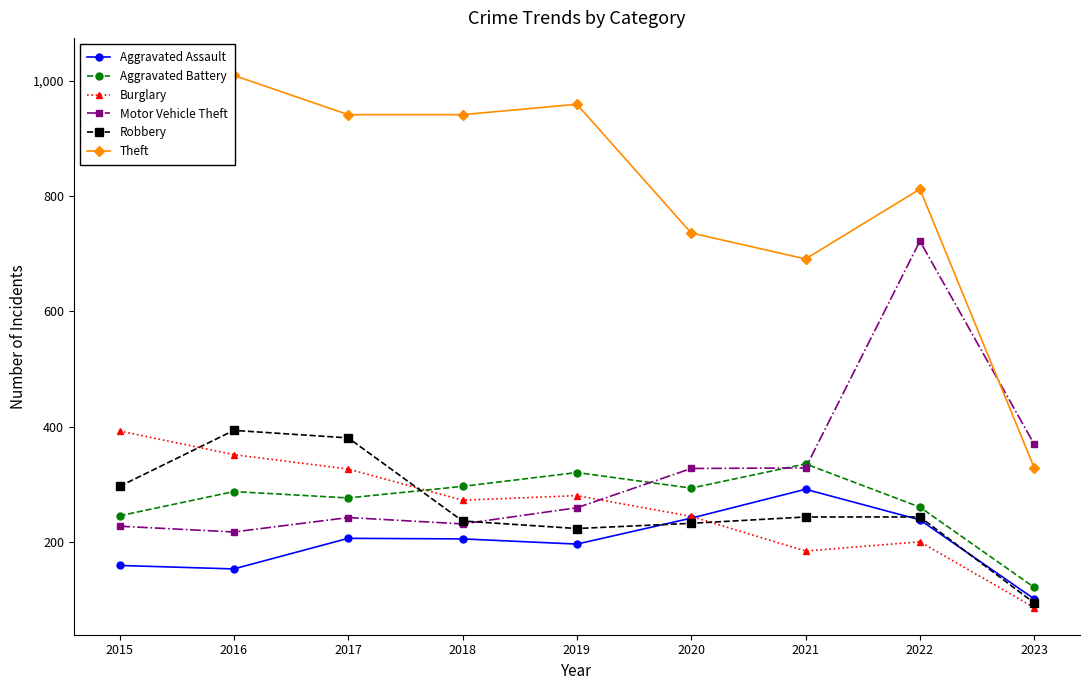

In Theft, how many points are lower than both neighbors (excluding endpoints)?

1